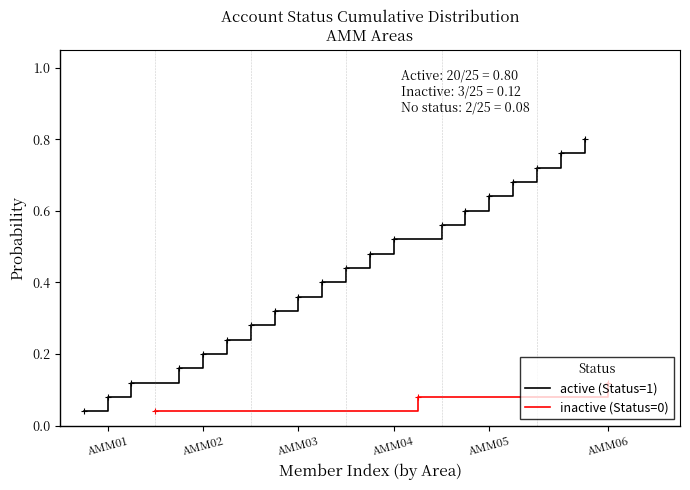

Which category has the lowest value across all series?

AMM01